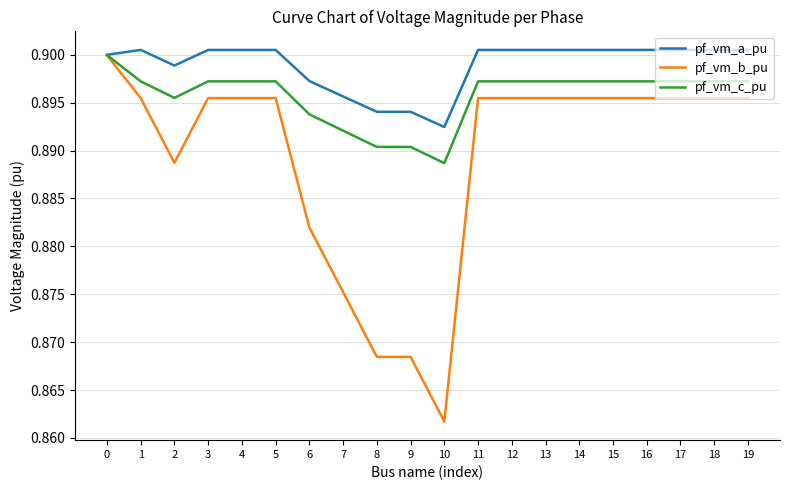

At which label is pf_vm_c_pu closest to 0?

10